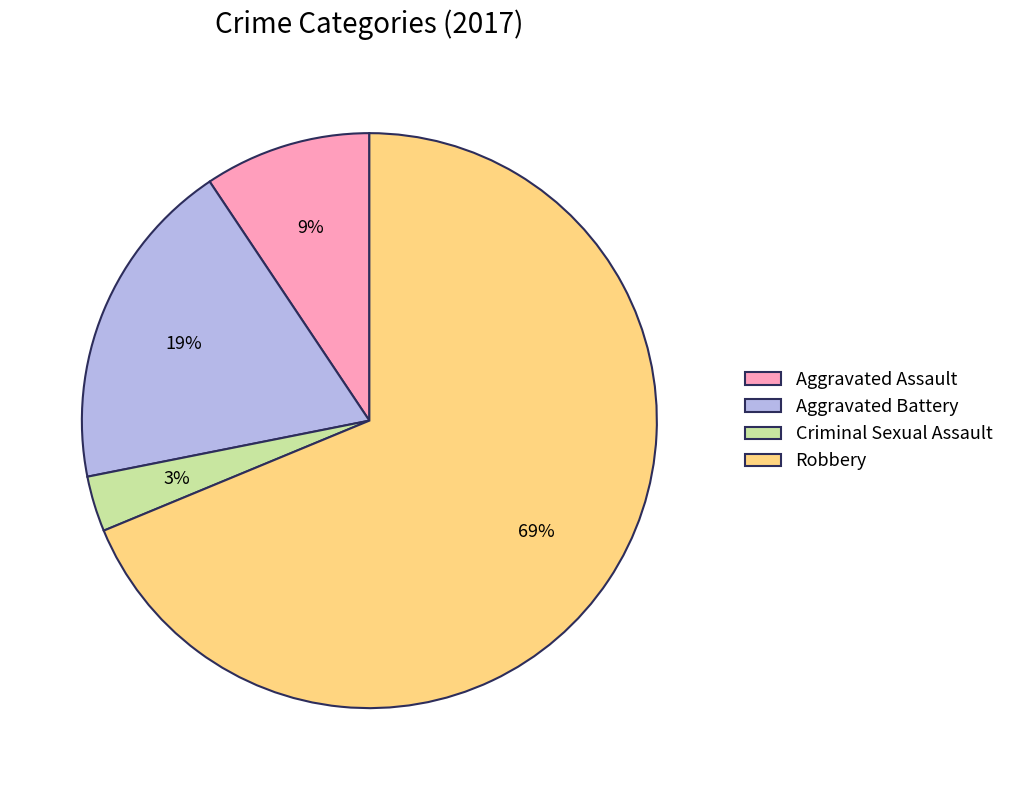

The Robbery slice represents 69% of the pie. True or false?

True